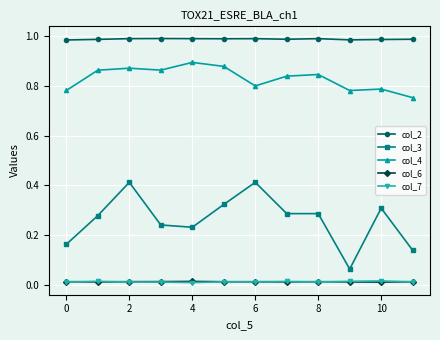

Which series has the largest total across all categories?

col_2